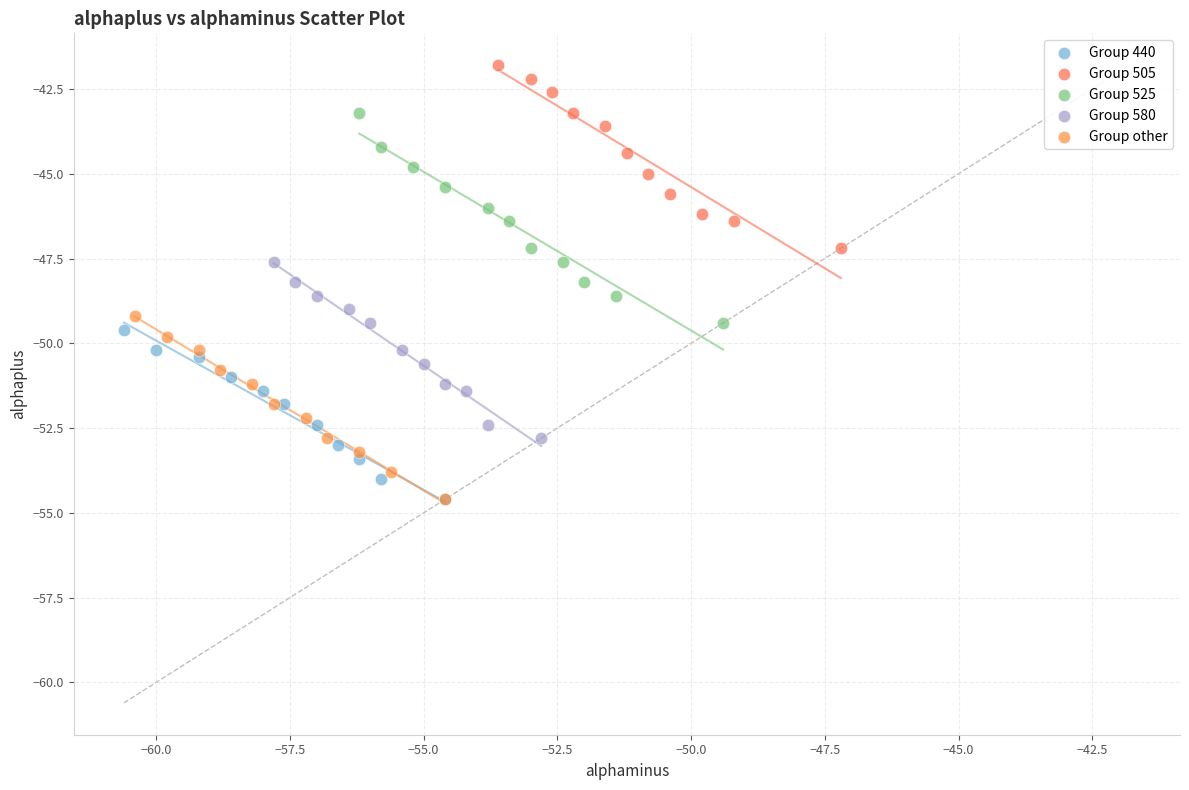

Which series has the widest spread of Y values?

Group 525